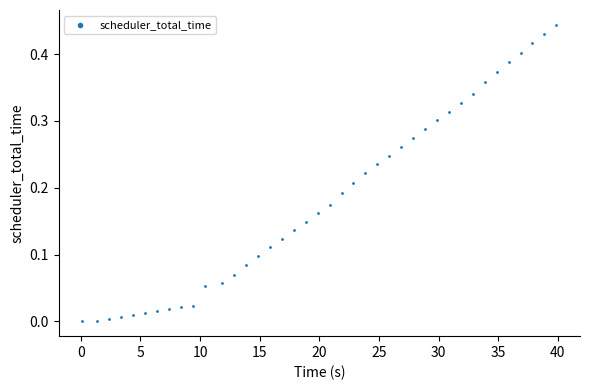

What is the range of X values (max minus min)?

39.7